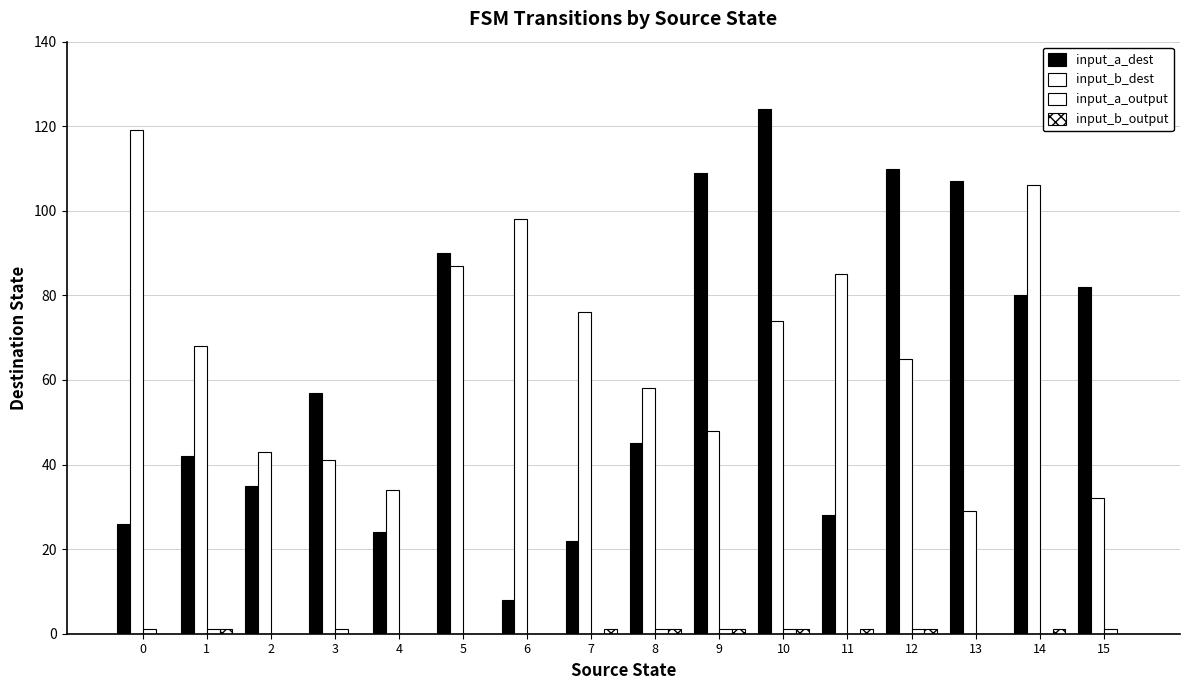

How many groups of bars are there?

16